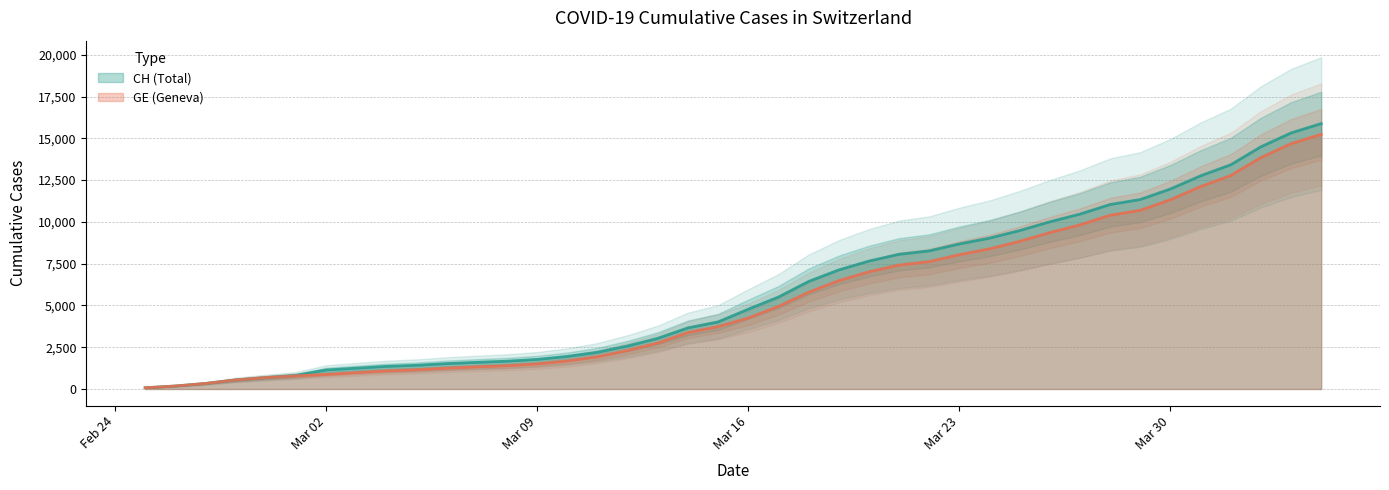

At how many categories does at least one series exceed 9858?

10